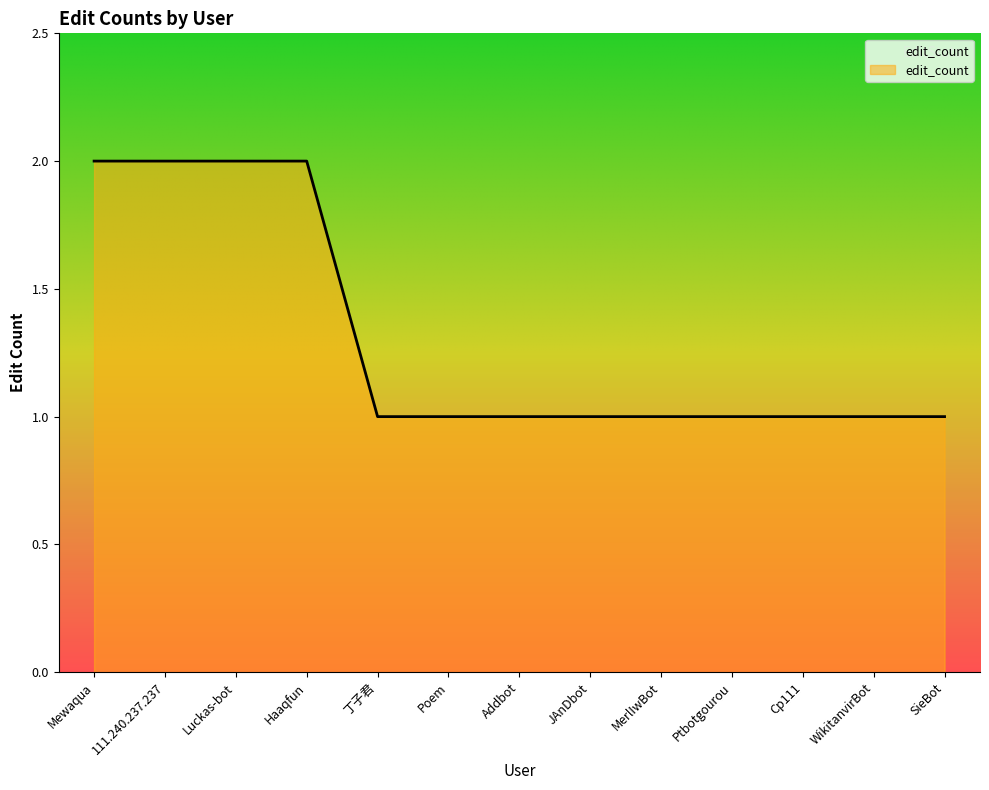

What is the smallest value displayed?

1